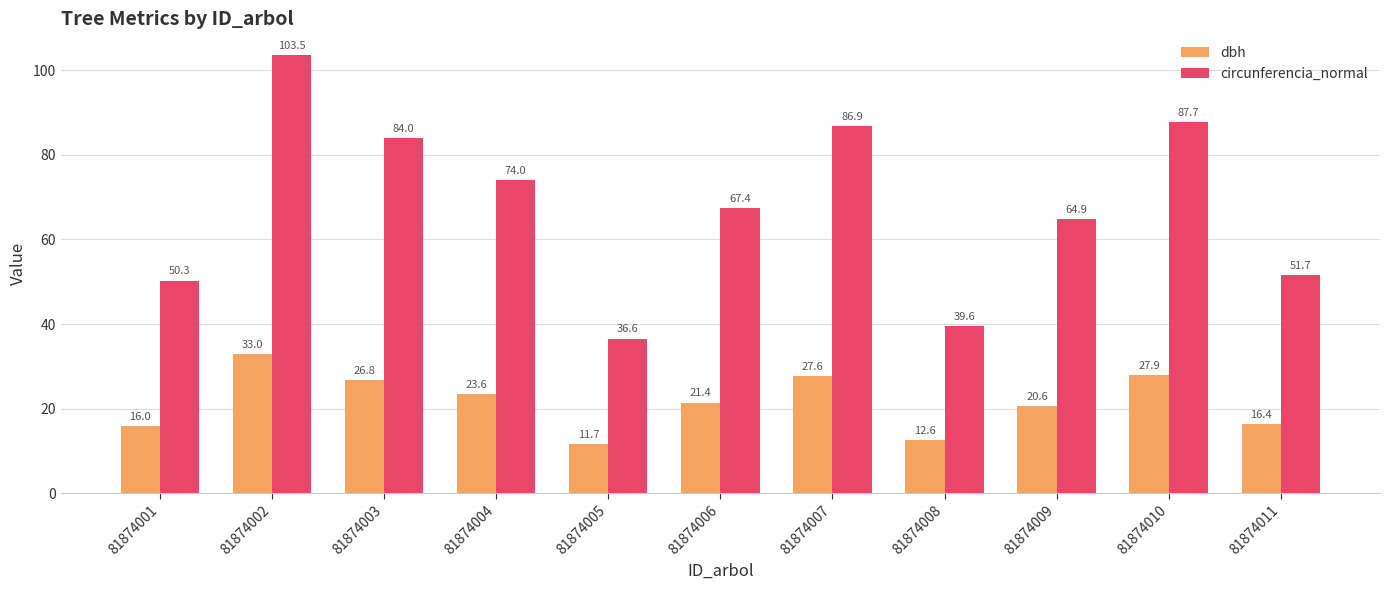

What is the greatest value displayed?

103.5